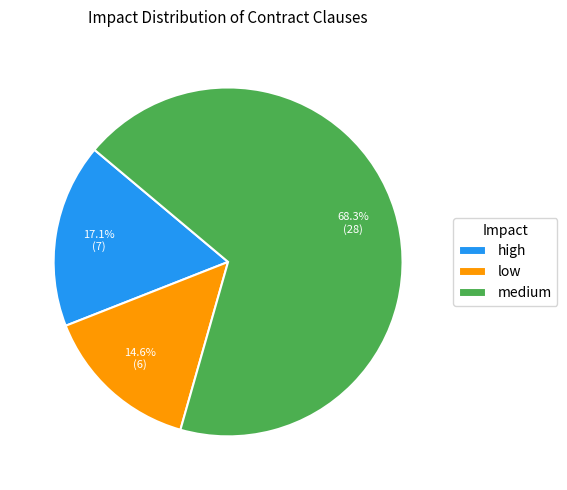

What is the smallest slice in the pie chart?

low